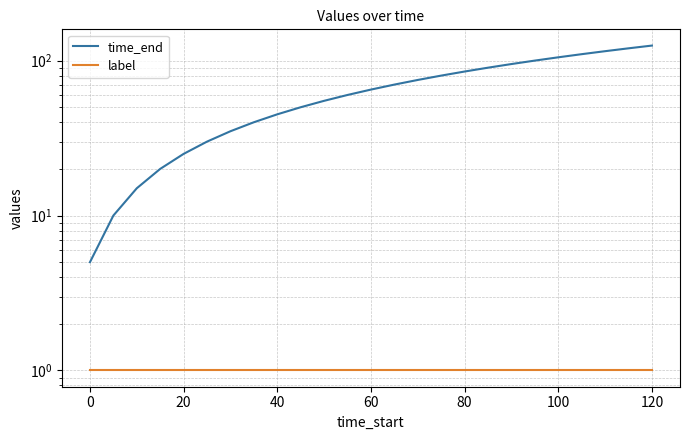

What are all the series names shown in the legend?

time_end, label